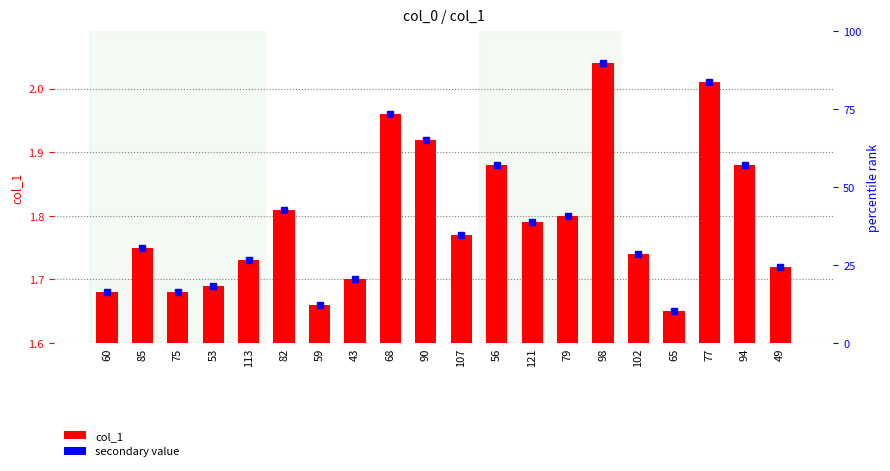

Which has a higher value, 49 or 113?

113